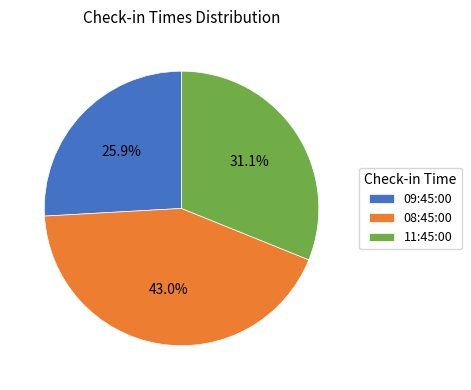

Rank the categories by value from lowest to highest.

09:45:00, 11:45:00, 08:45:00